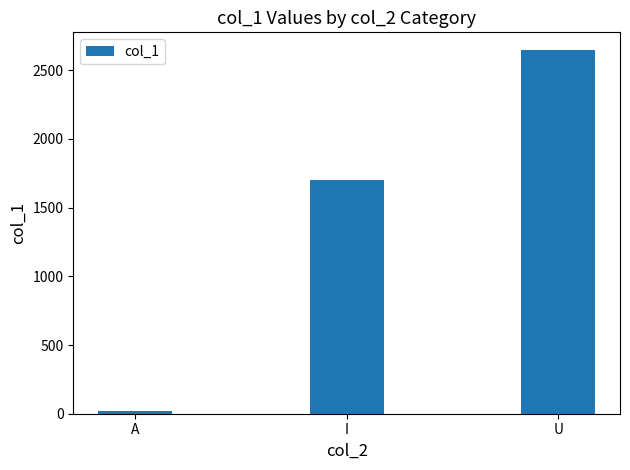

Count the number of categories in the chart.

3